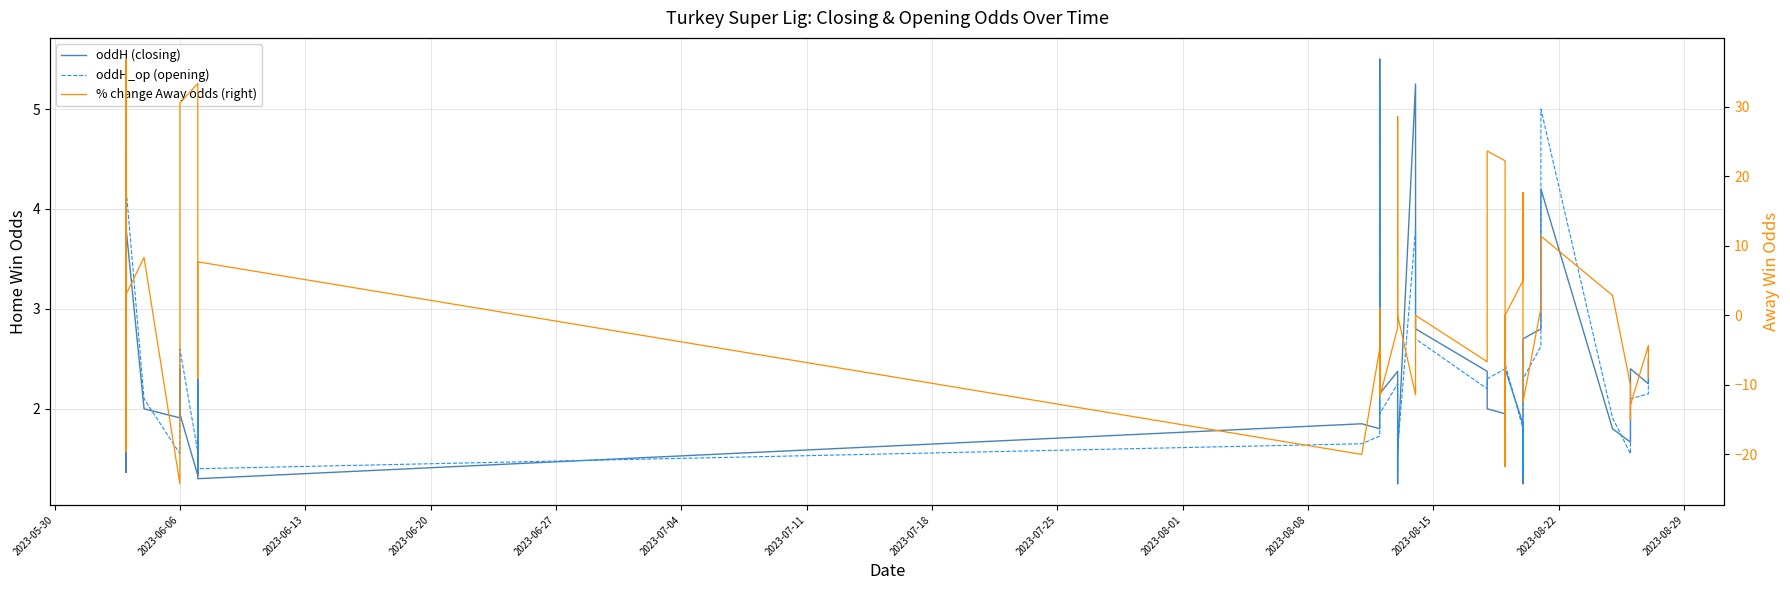

How many data points does each series have?

40